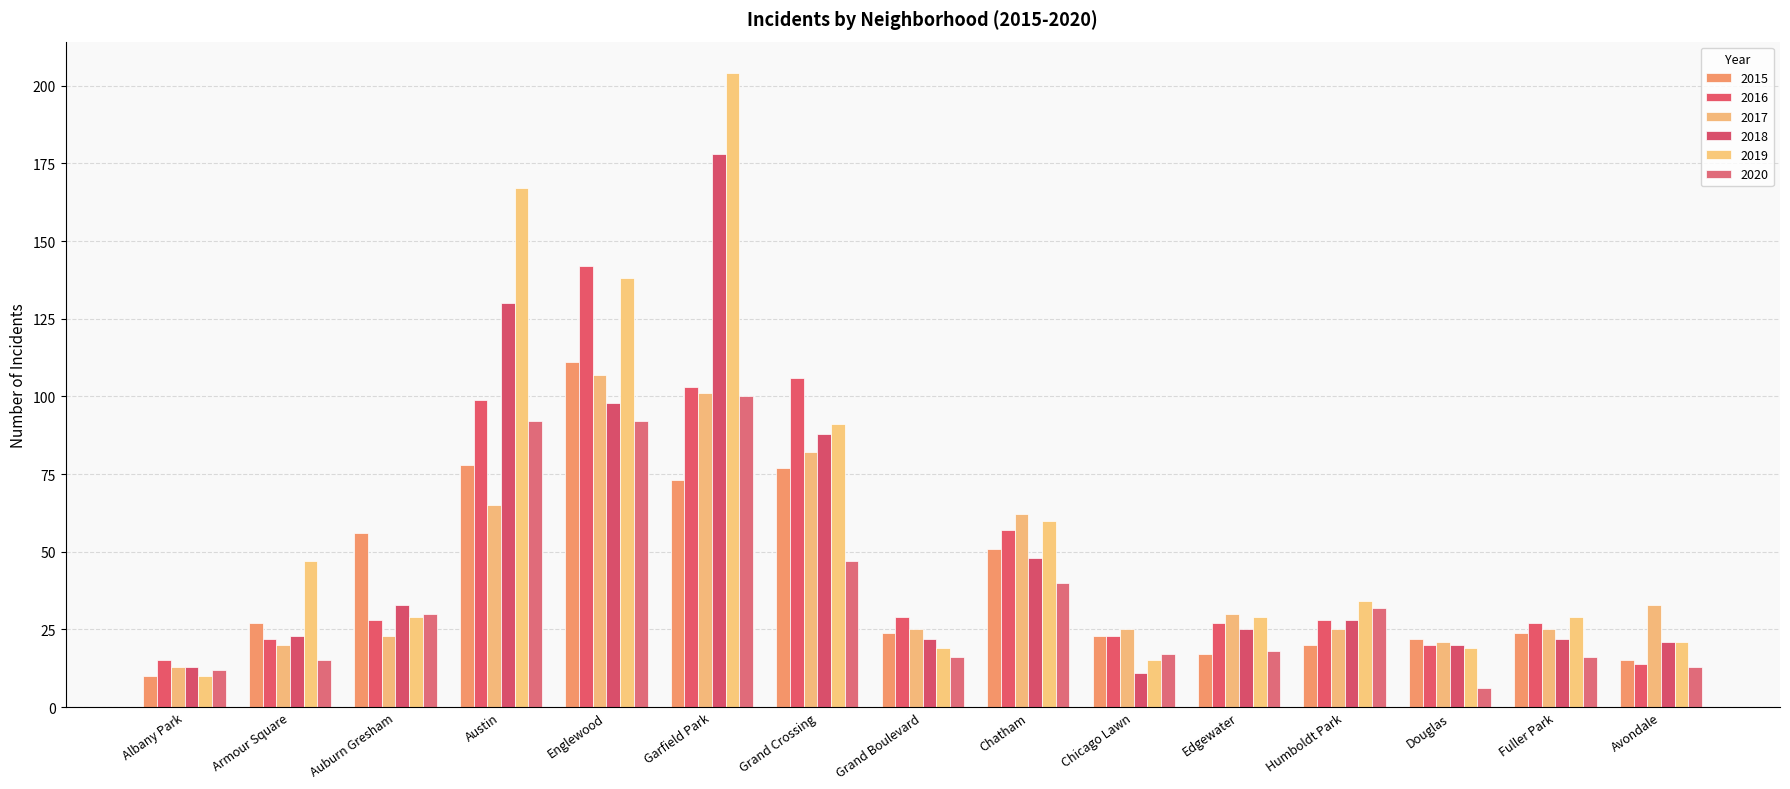

What is the total value across all series at Grand Boulevard?

135